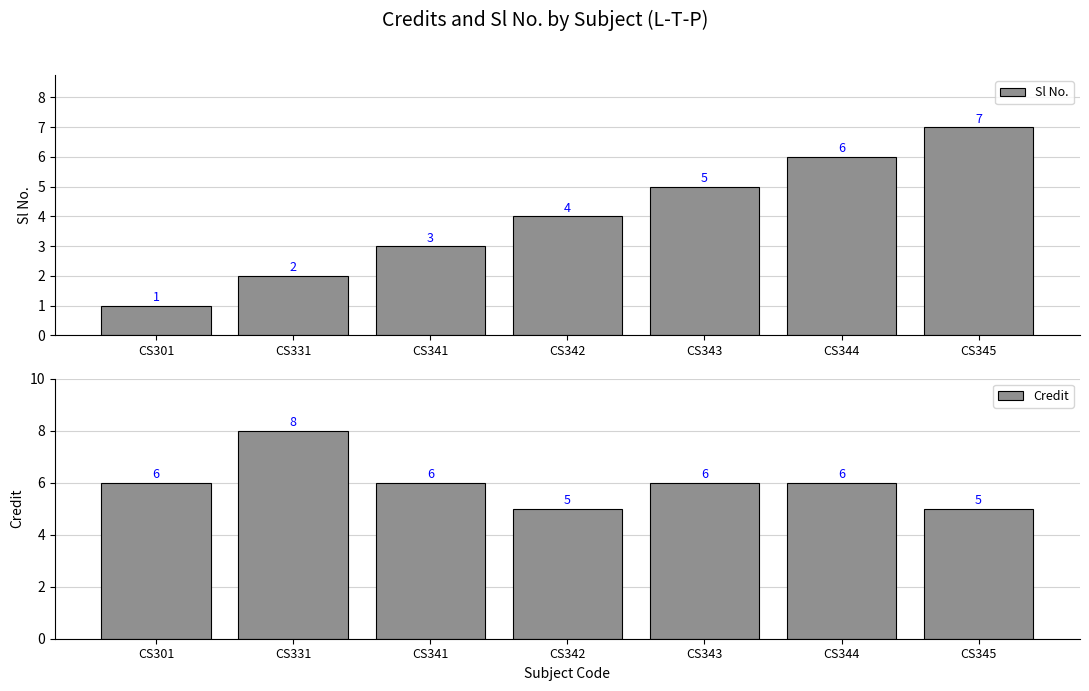

What is the difference between the maximum and minimum values in the Credit series?

3